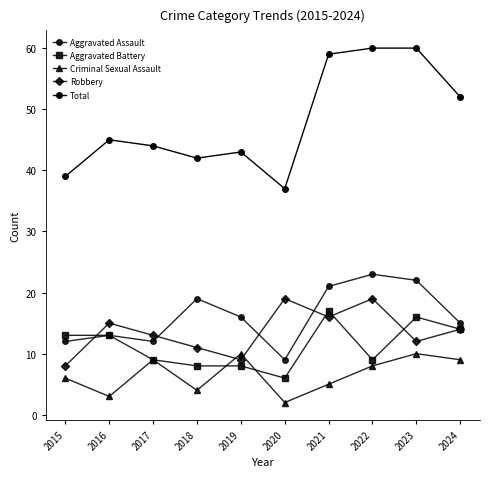

What is the value of the Aggravated Battery point at the 6th from the left?

6